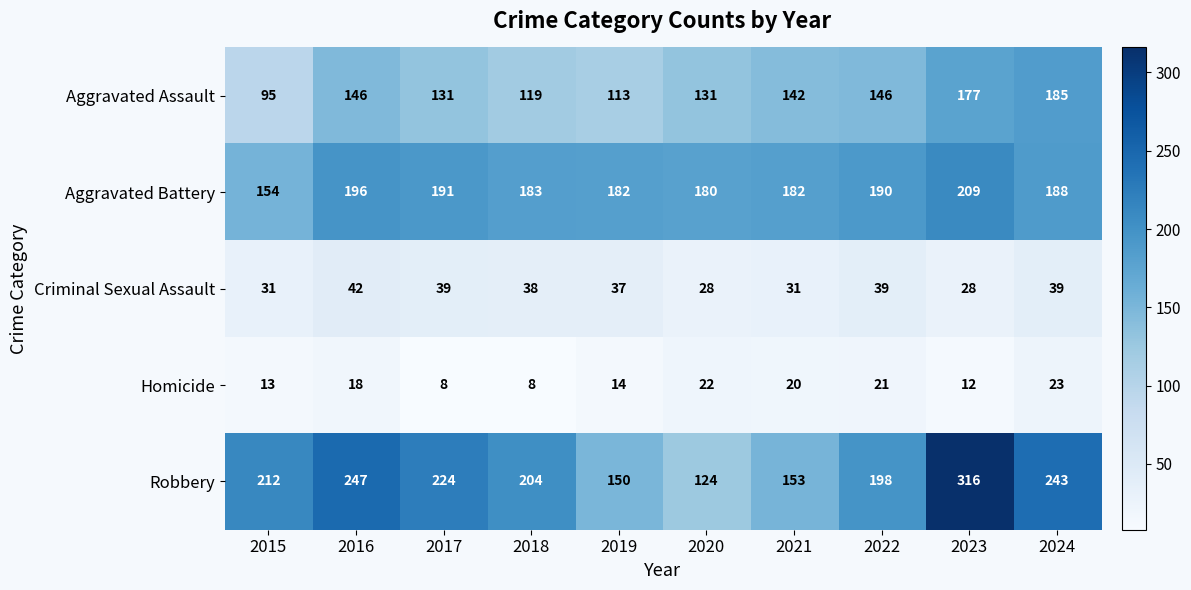

The Aggravated Assault series shows 214 at 2021. True or false?

False